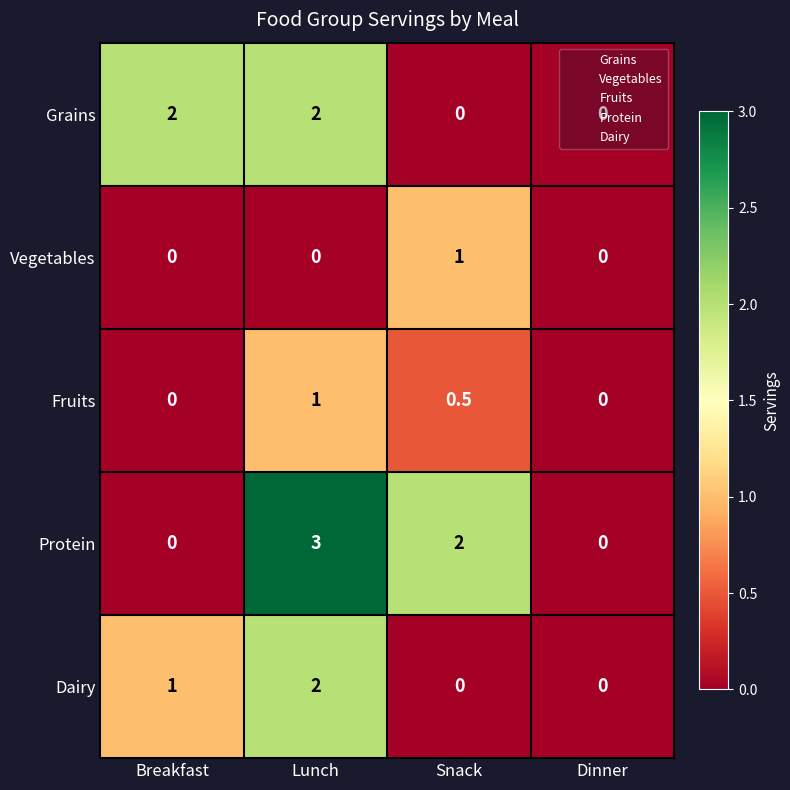

Which series has the largest total across all categories?

Protein